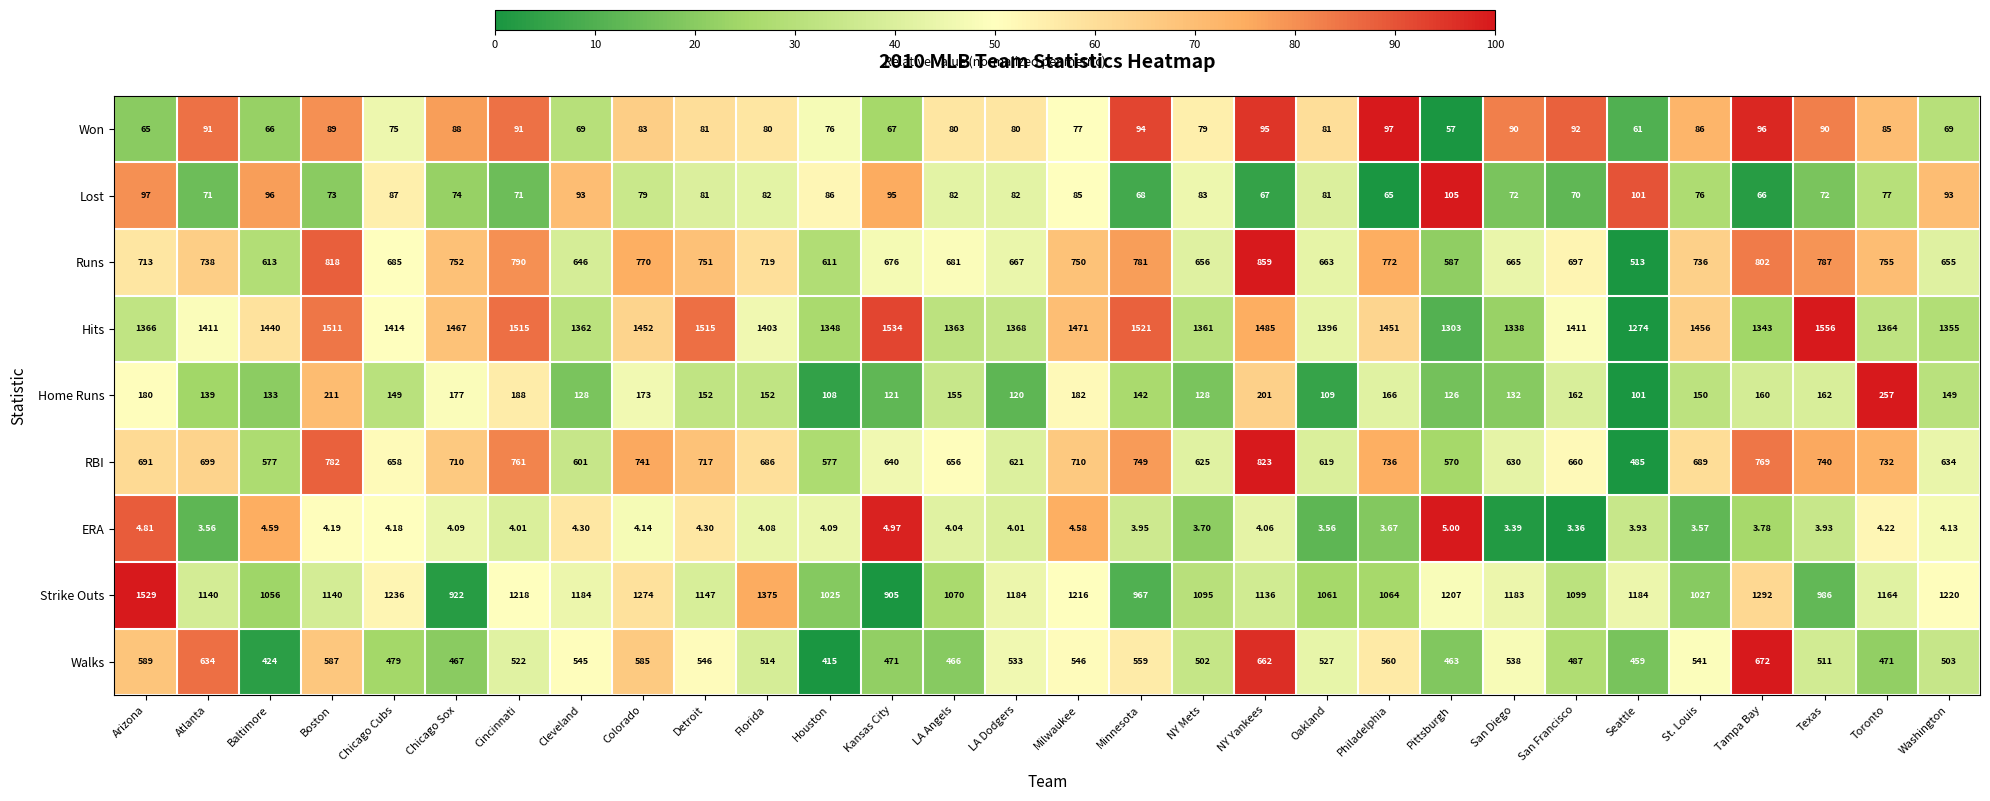

What is the difference between the highest and lowest values at Seattle?

1270.1